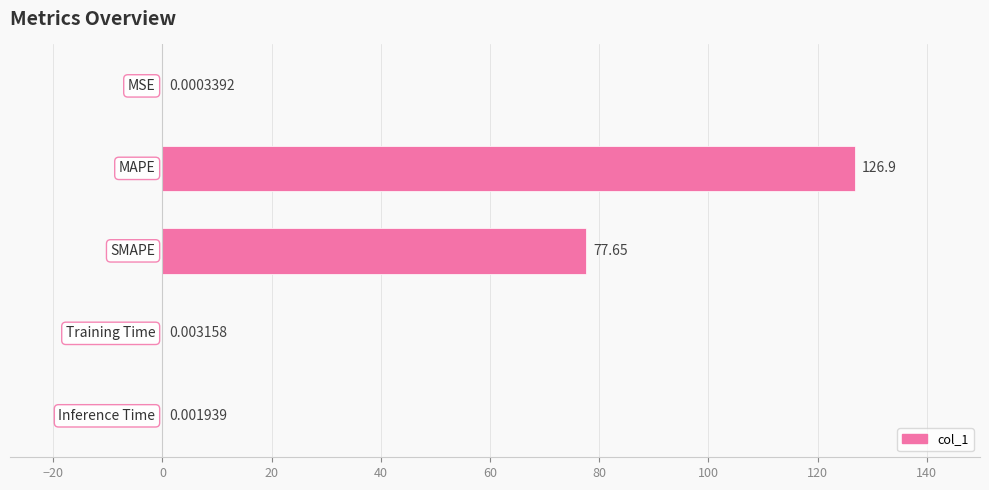

How many series are shown in this chart?

1